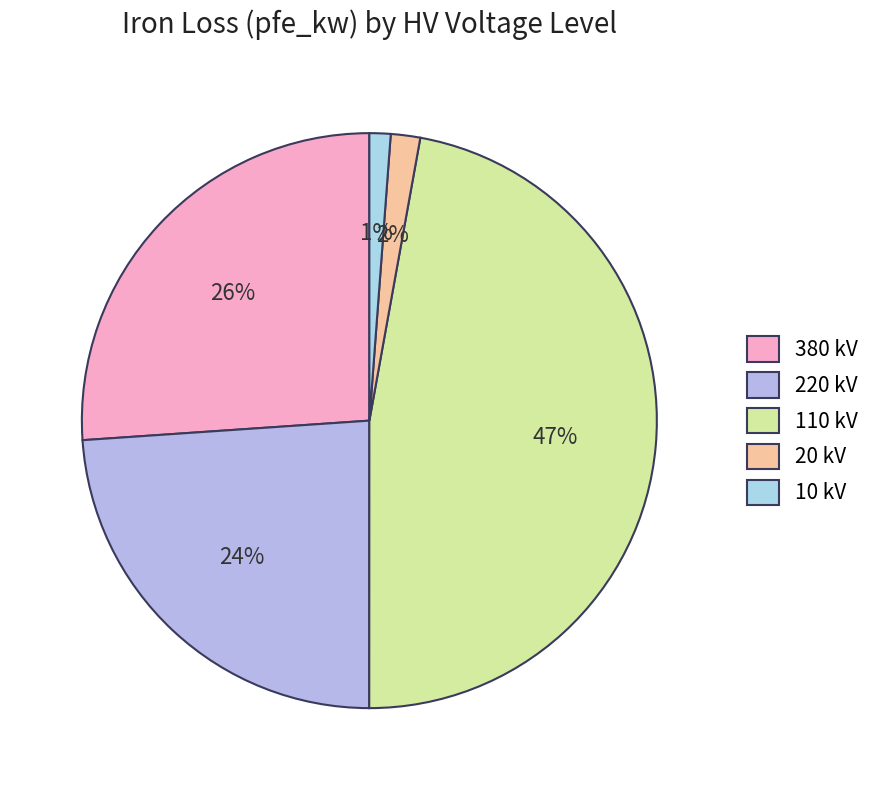

Does any single category account for the majority?

No